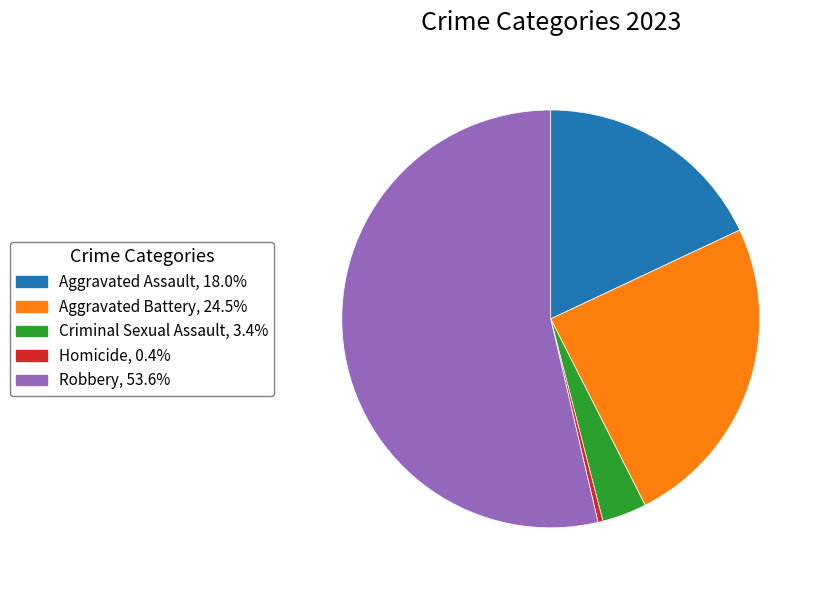

Is the sum of Criminal Sexual Assault and Robbery greater than half?

Yes